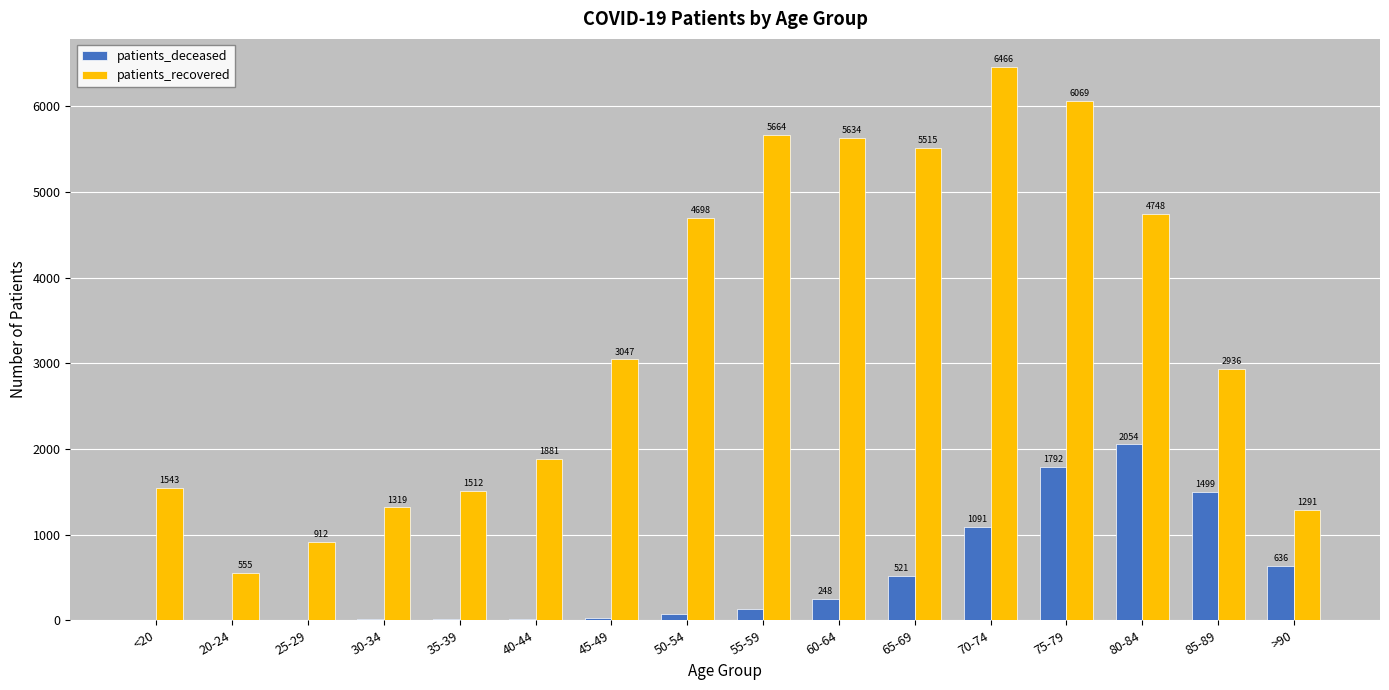

What are all the series names shown in the legend?

patients_deceased, patients_recovered